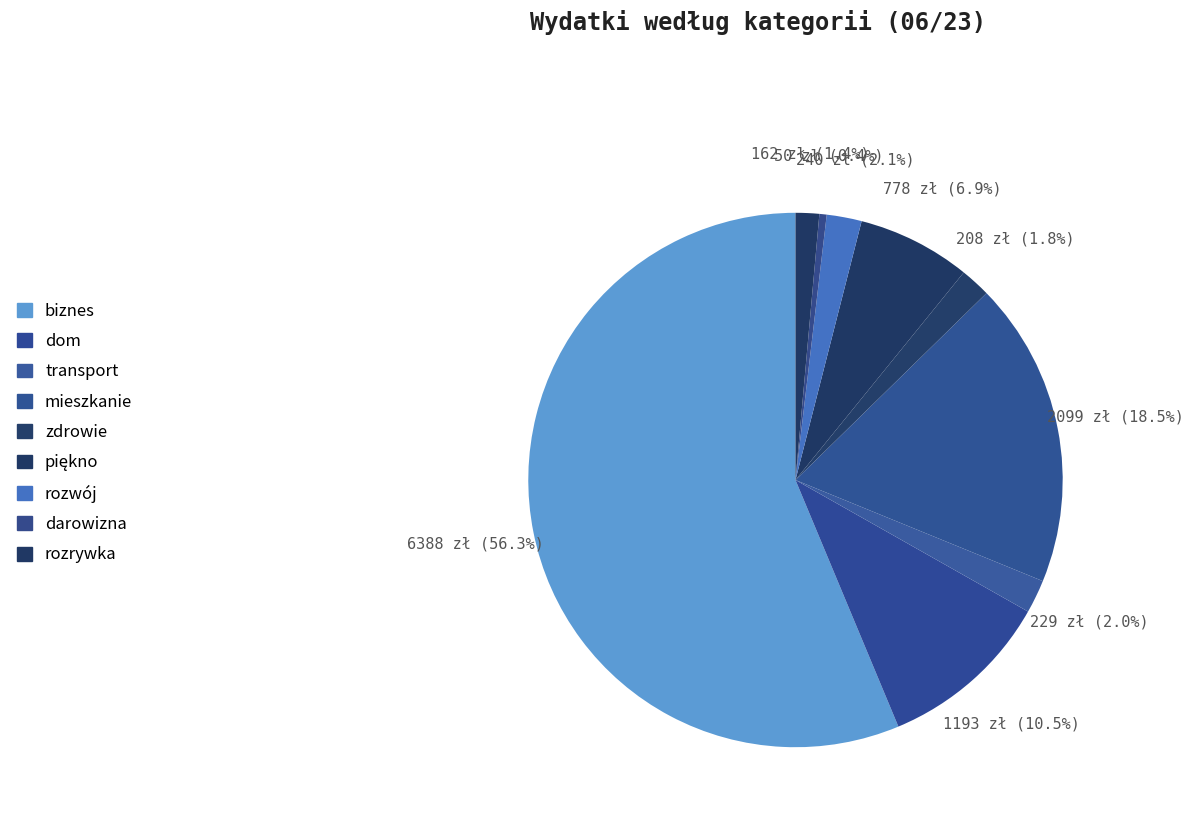

Which slice is the largest?

biznes